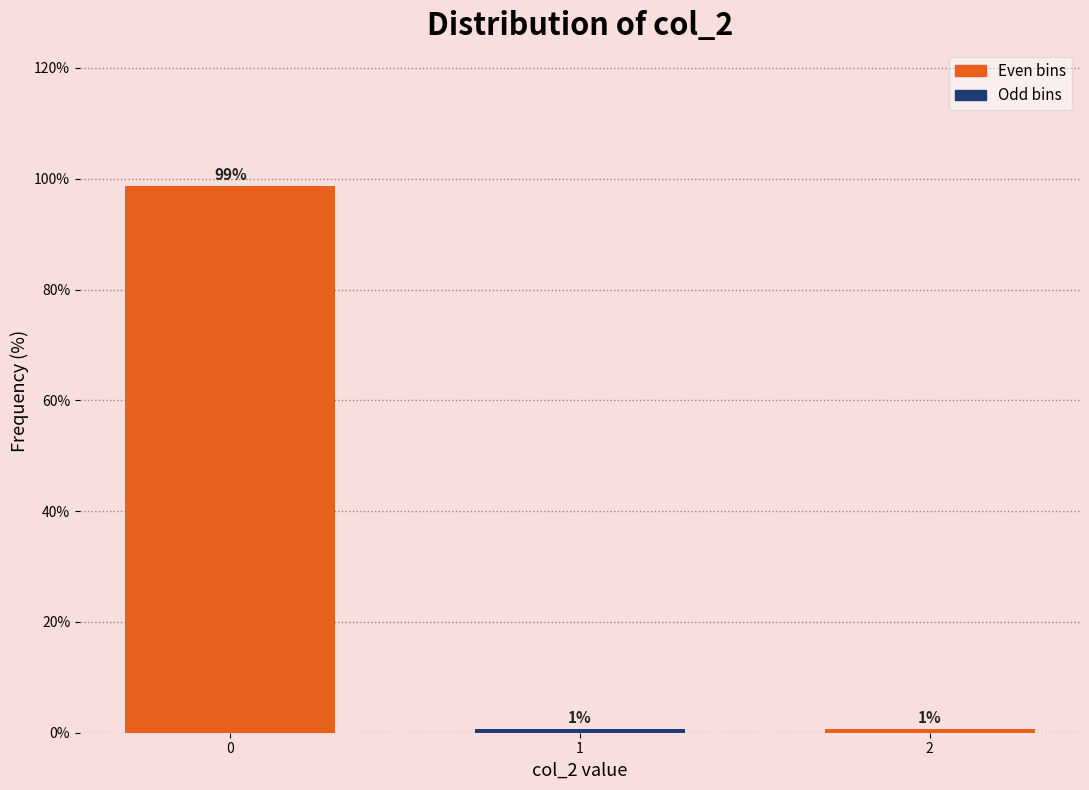

How many bars are there in total?

3